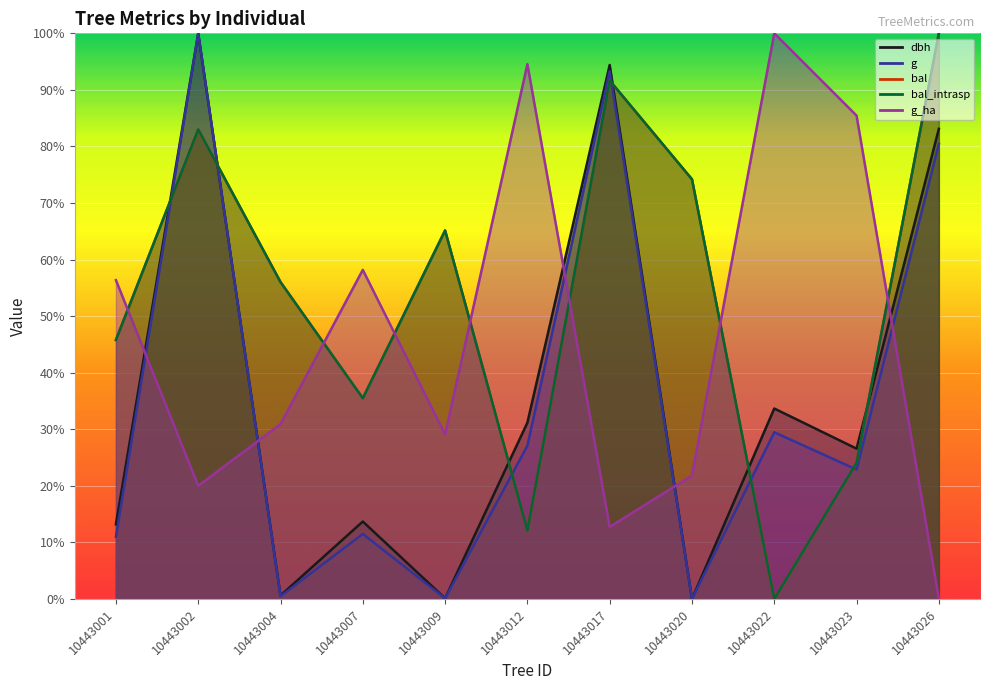

How many categories are shown in the chart?

11